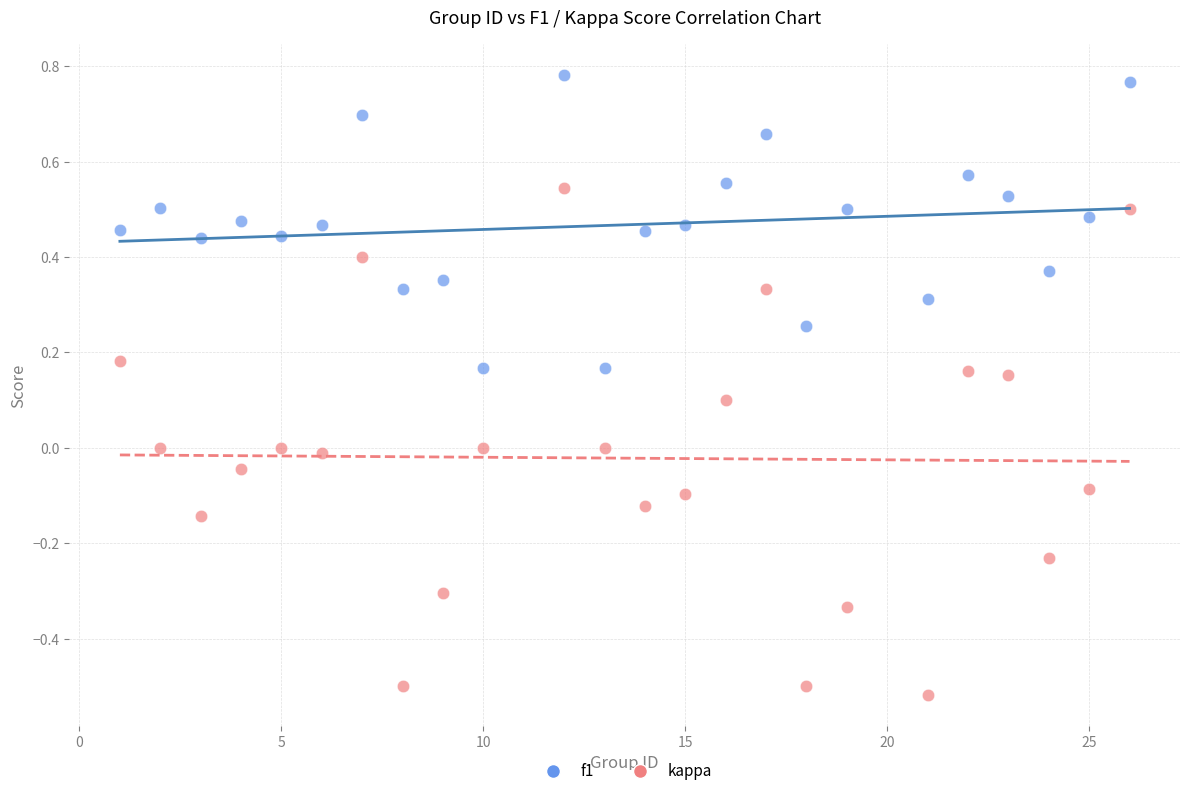

Across all data points, what is the range of X values (max minus min)?

25.0